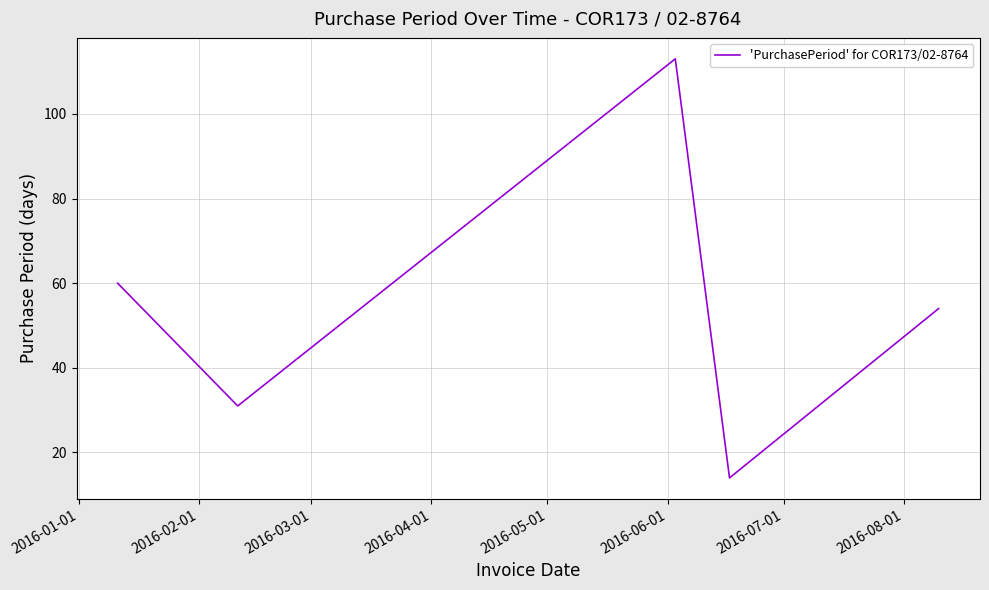

What is the minimum value shown in the chart?

14